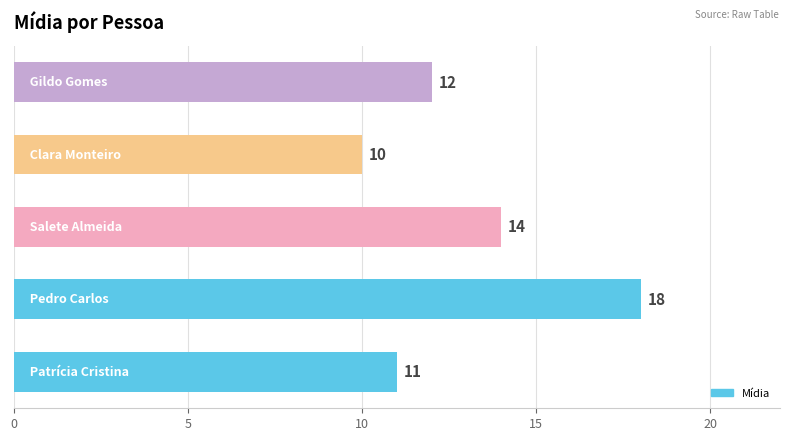

What is the sum of all values?

65